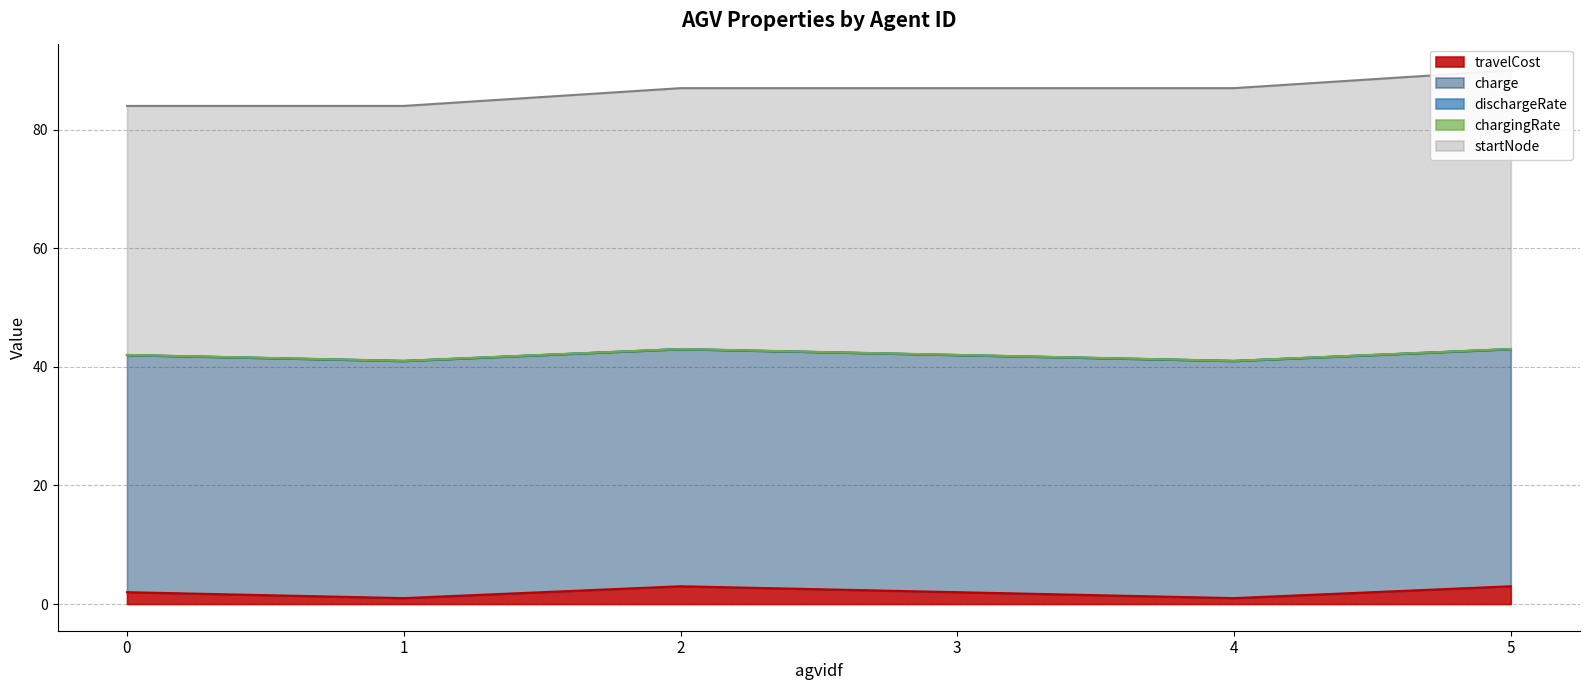

What is the sum of all charge values?

240.0